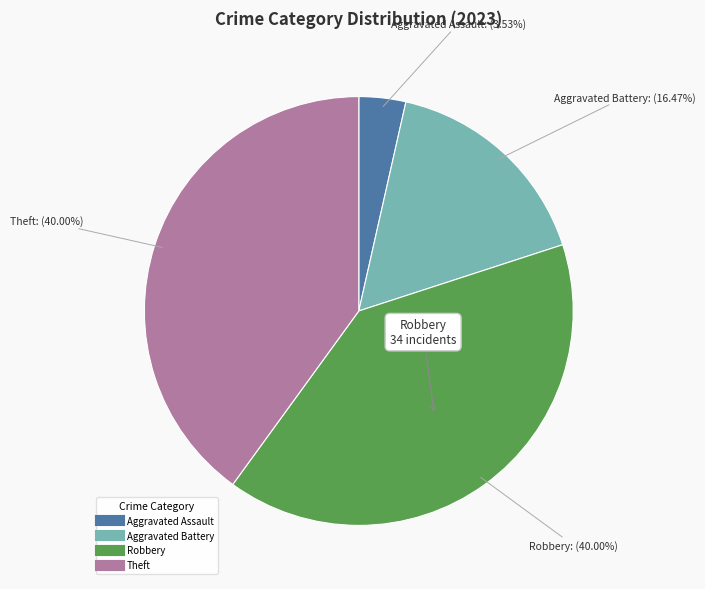

Is there a majority slice in this chart?

No